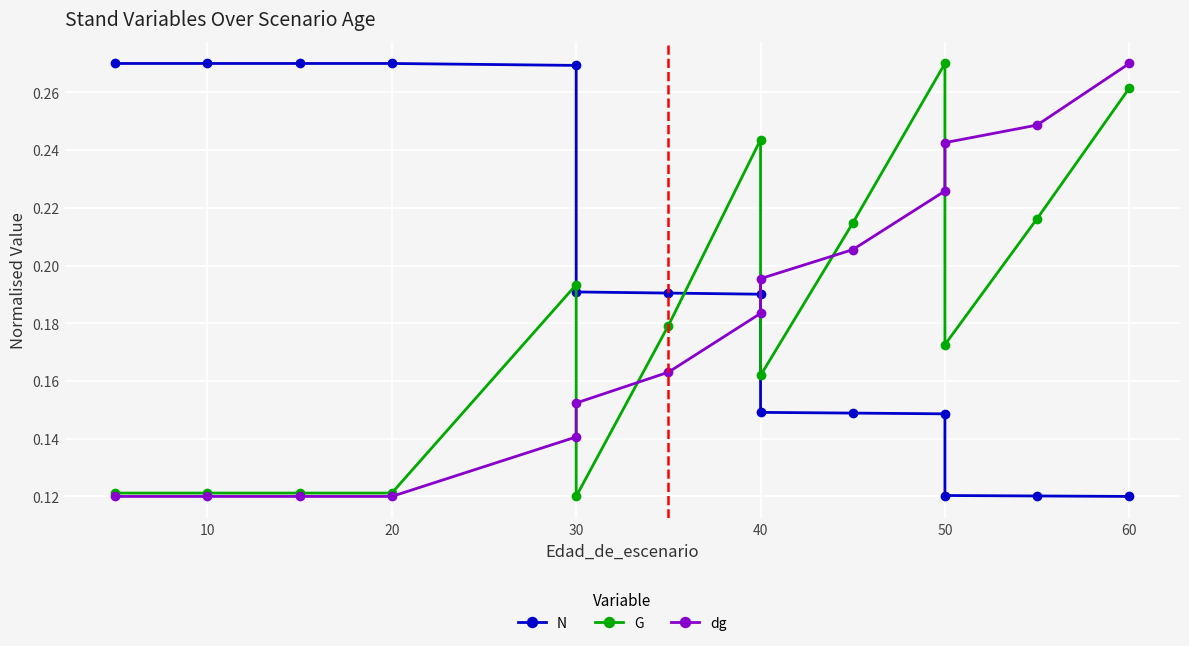

Reading left to right, extract all data points from this chart.

N: 0.3	0.3	0.3	0.3	0.3	0.2	0.2	0.2	0.1	0.1	0.1	0.1	0.1	0.1
G: 0.1	0.1	0.1	0.1	0.2	0.1	0.2	0.2	0.2	0.2	0.3	0.2	0.2	0.3
dg: 0.1	0.1	0.1	0.1	0.1	0.2	0.2	0.2	0.2	0.2	0.2	0.2	0.2	0.3